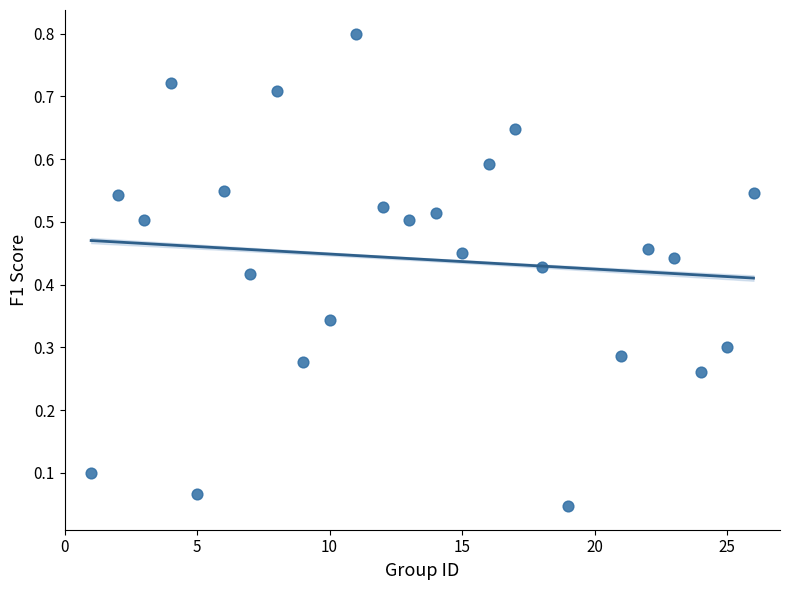

What is the range of Y values (max minus min)?

0.8